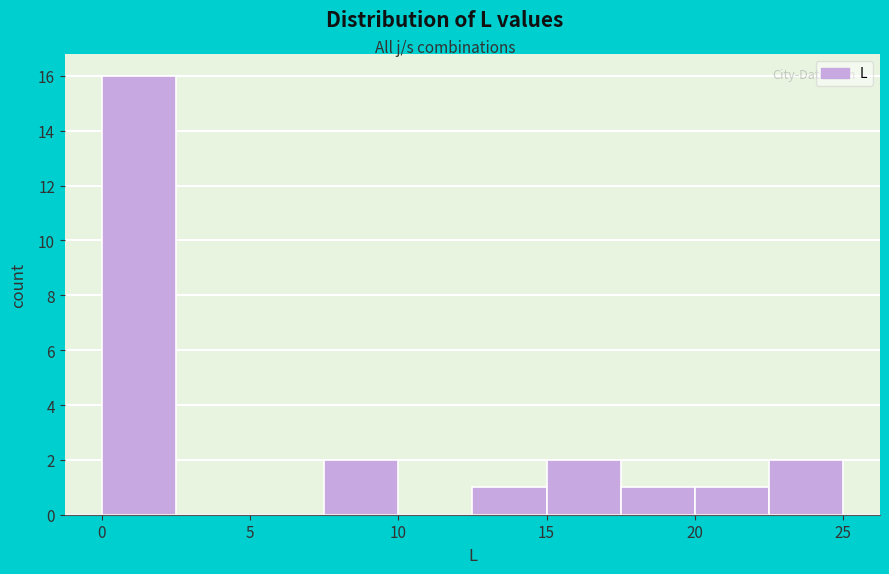

Which range on the x-axis has the tallest bar?

0.0 to 2.5